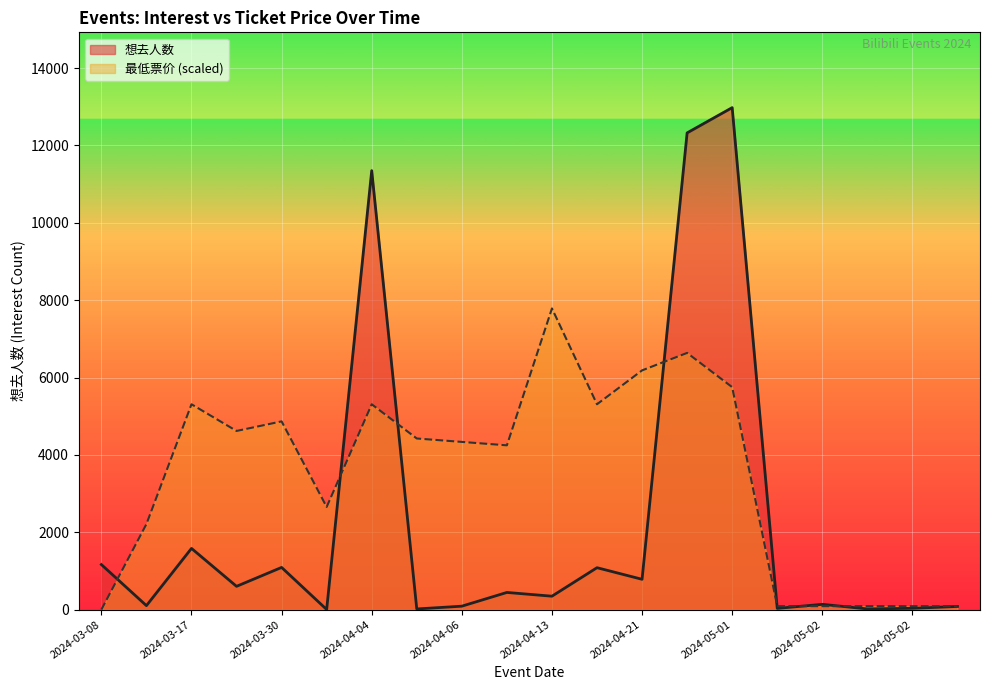

What are all the series names shown in the legend?

想去人数, 最低票价 (scaled)